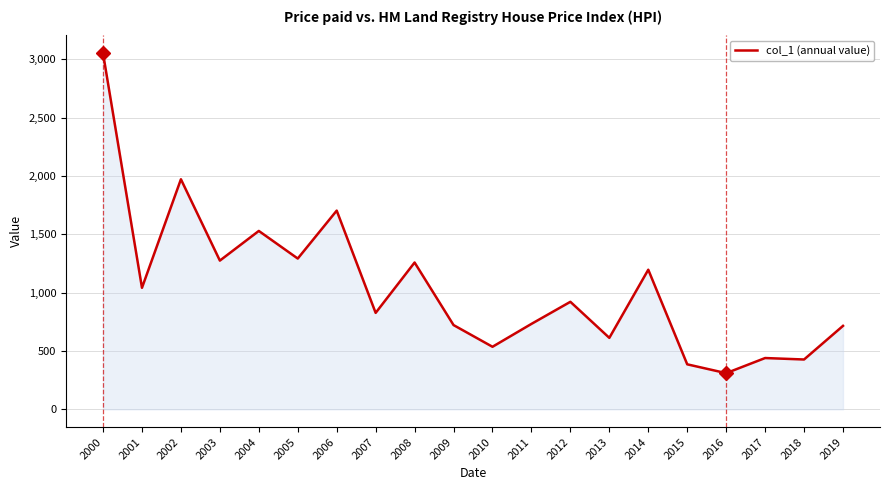

What is the average value?

1048.0